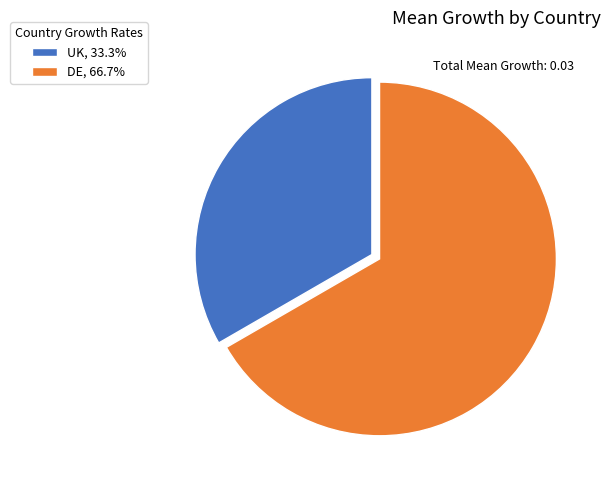

Is it true that DE is 67% of the pie?

True